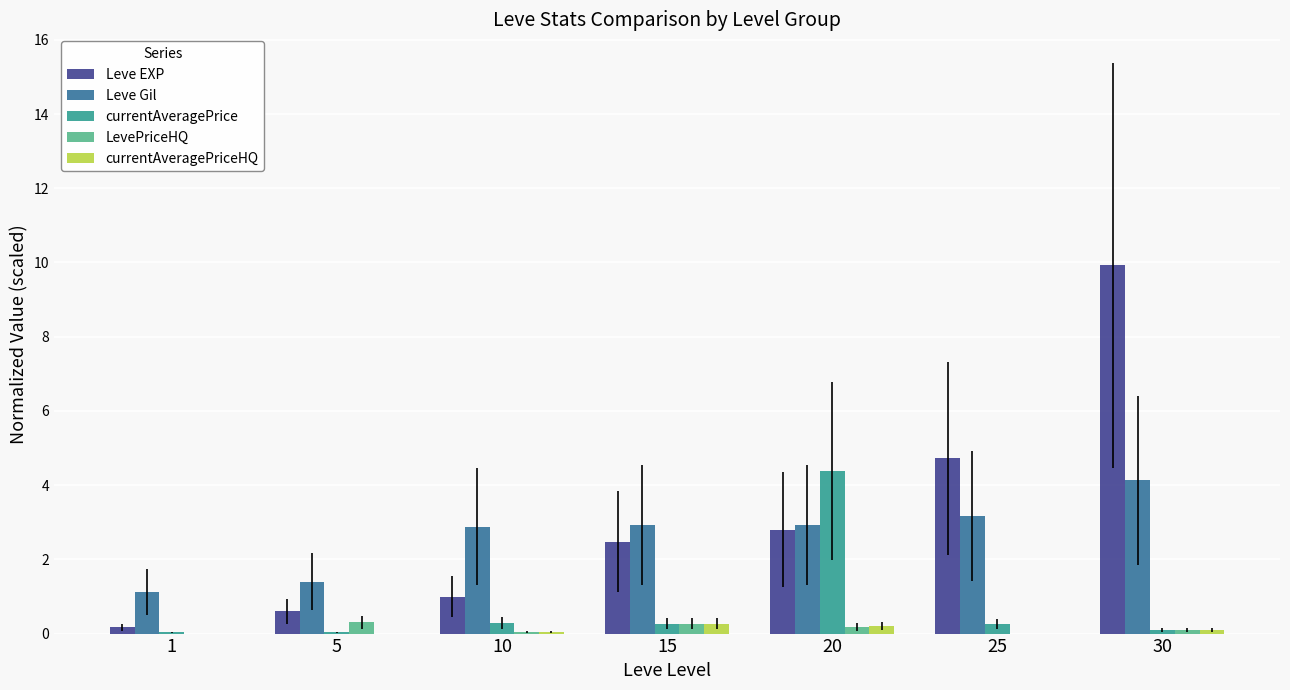

Is it true that currentAveragePriceHQ equals 0.2 at 20?

True